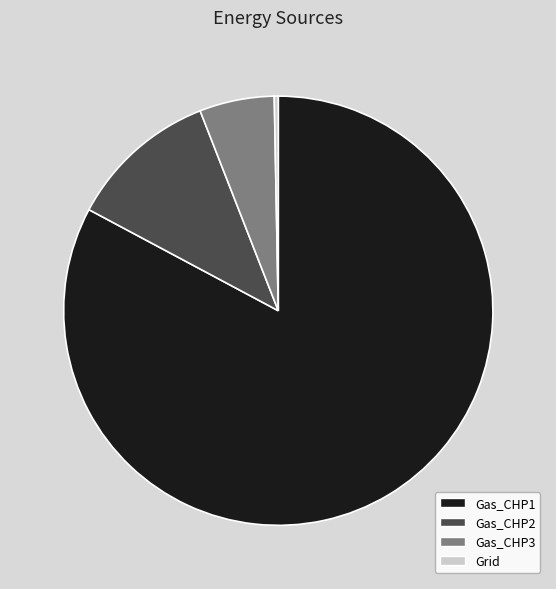

How many segments does this pie chart have?

4